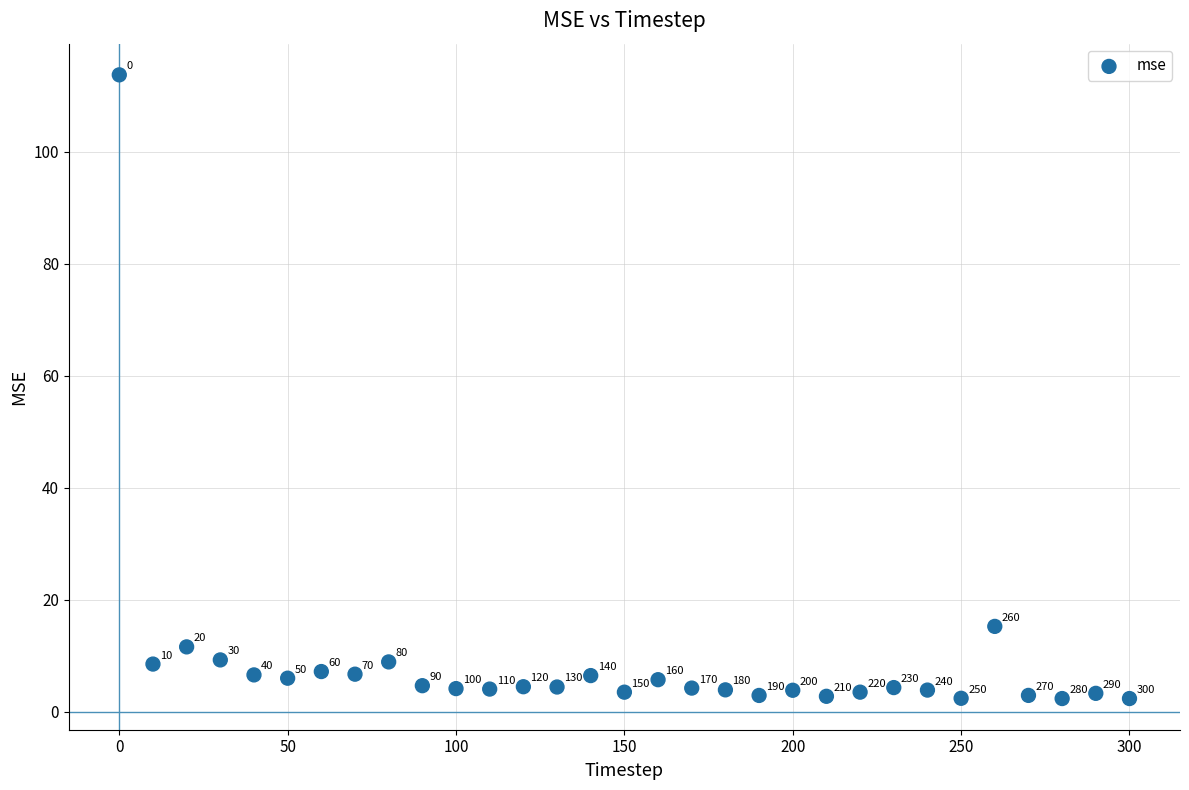

What is the range of Y values (max minus min)?

111.4